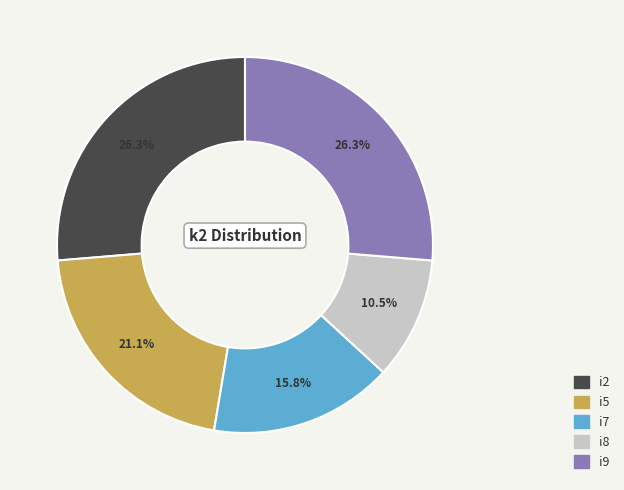

Count the number of slices in the pie.

5